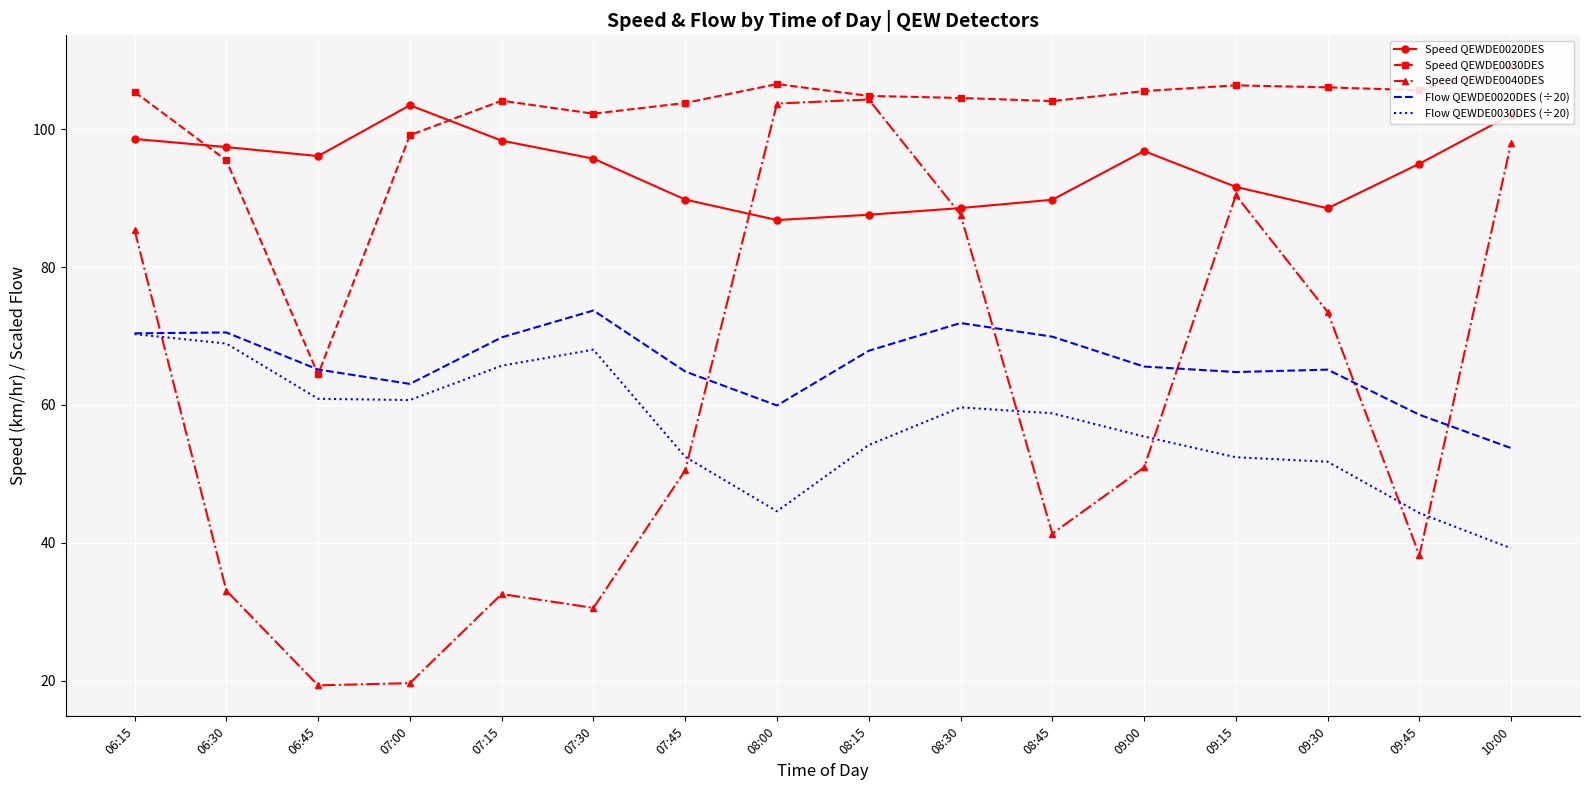

In Speed QEWDE0040DES, how many points are lower than both neighbors (excluding endpoints)?

4